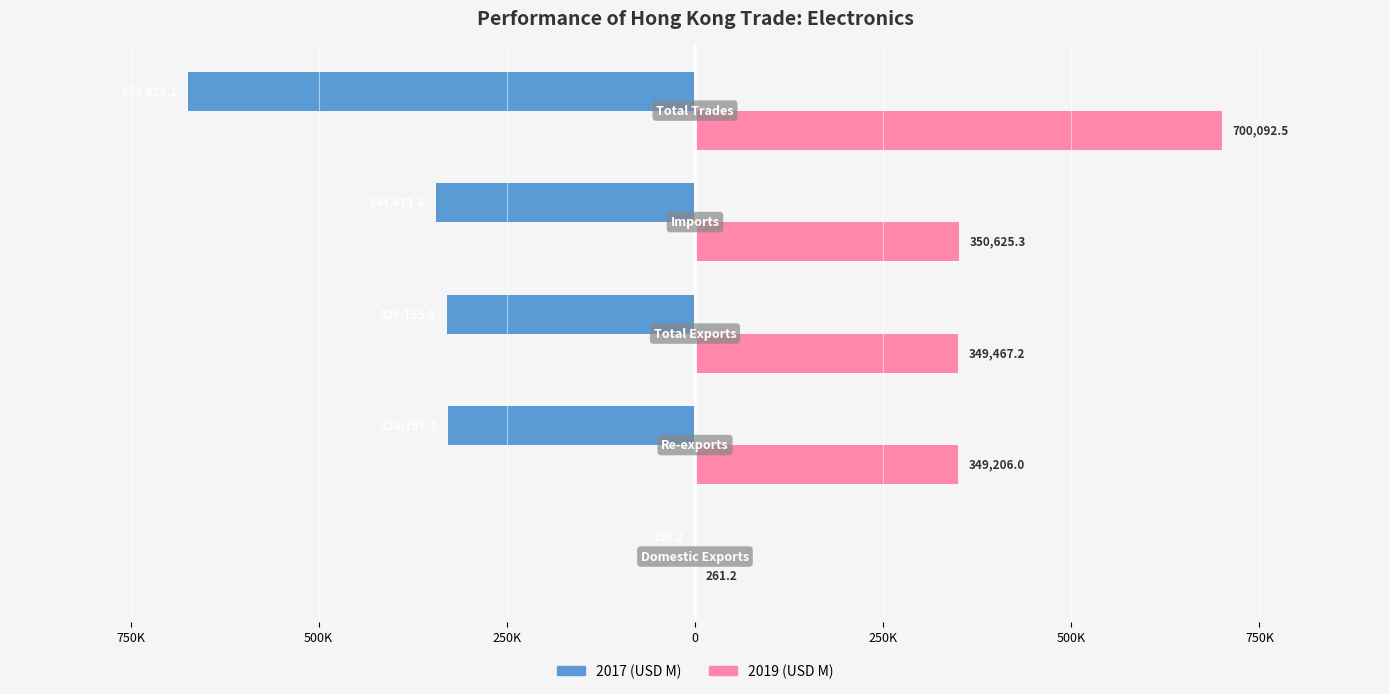

What are all the series names shown in the legend?

2017 (USD M), 2019 (USD M)